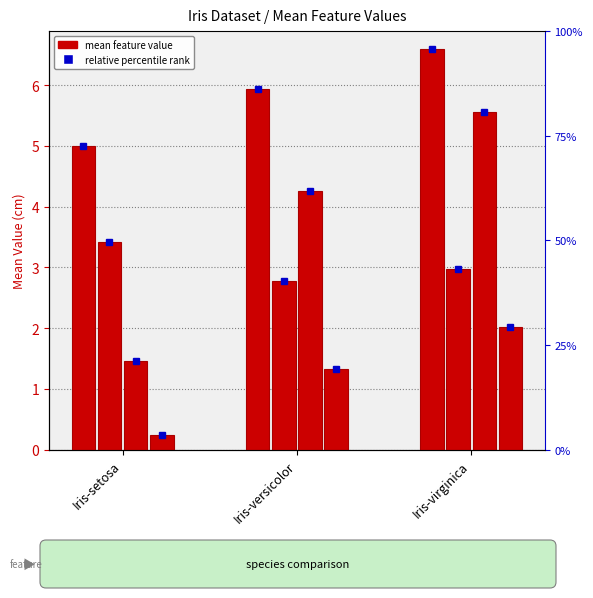

What is the difference between the petal length values at Iris-versicolor and Iris-virginica?

1.3